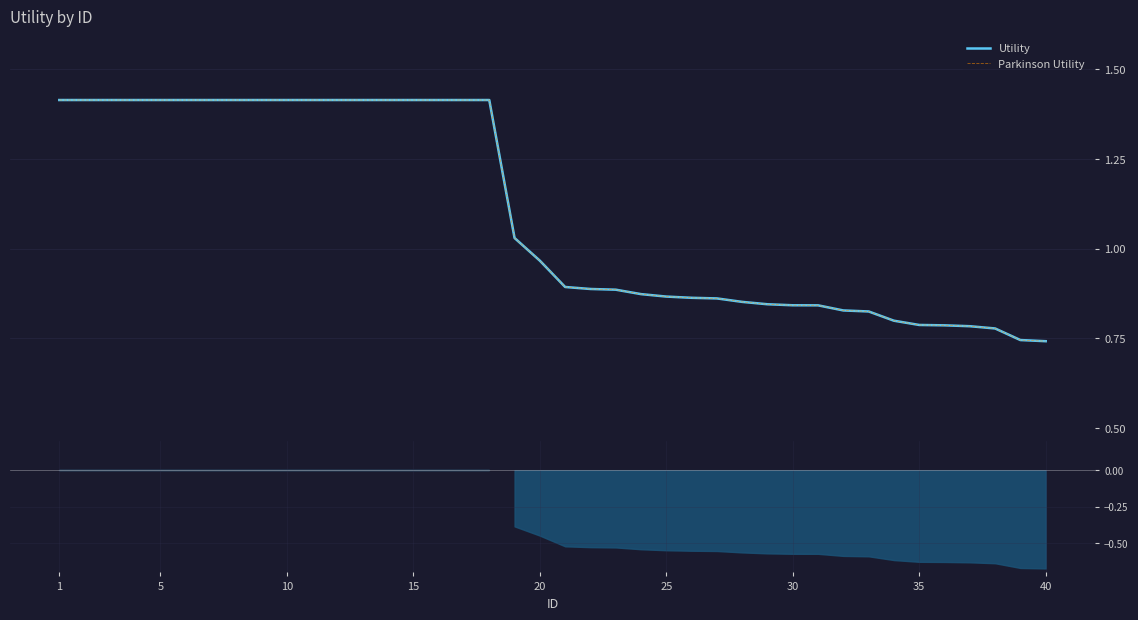

The value of Utility at 30 is 0.8. True or false?

True